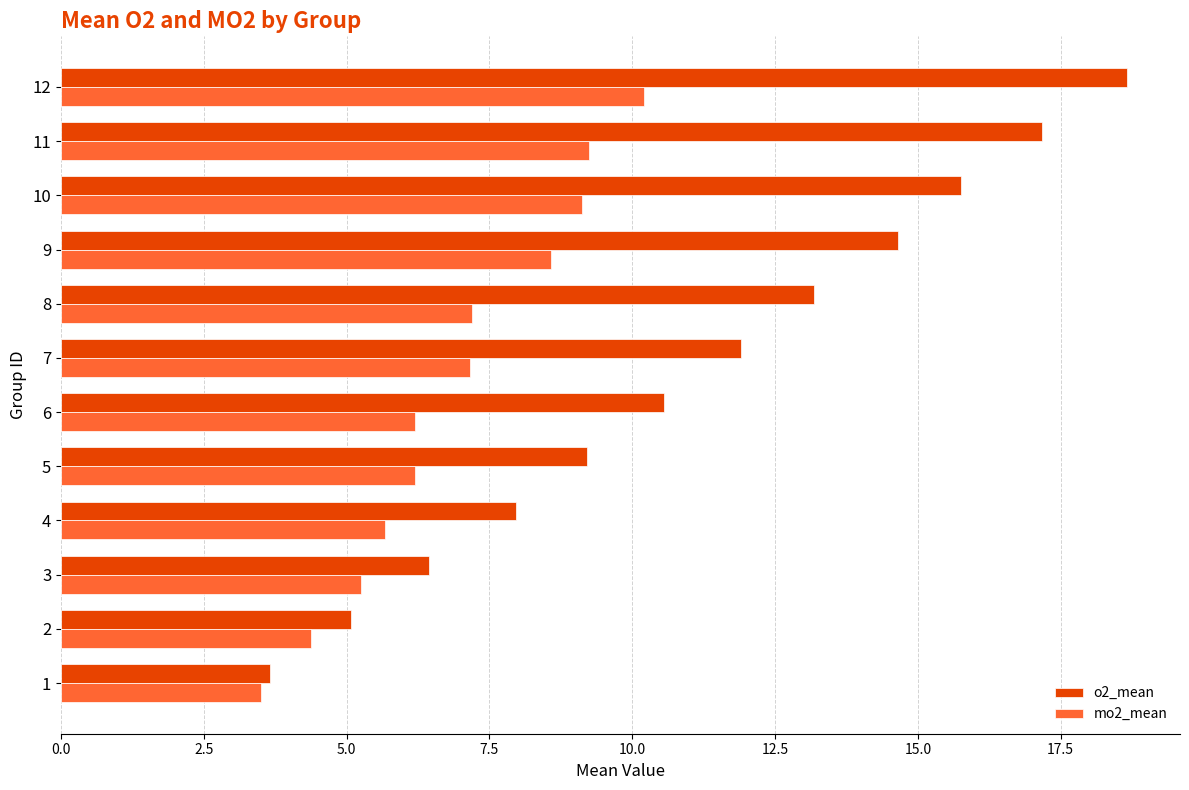

Is it true that o2_mean equals 3.7 at 1?

True